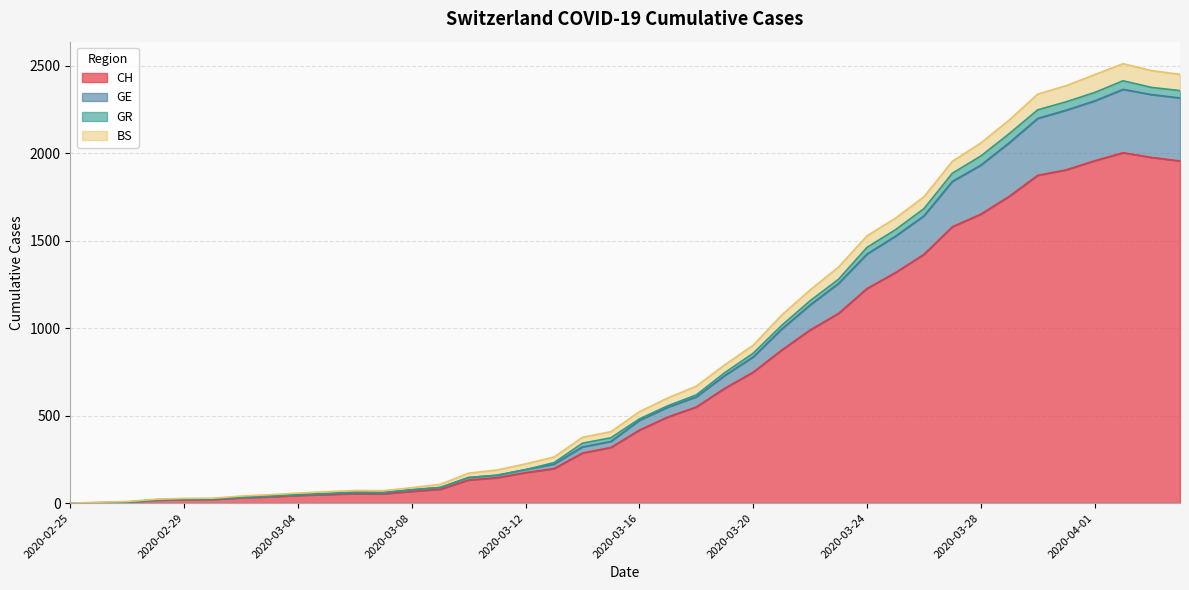

At which category does CH reach its first local valley?

2020-03-07